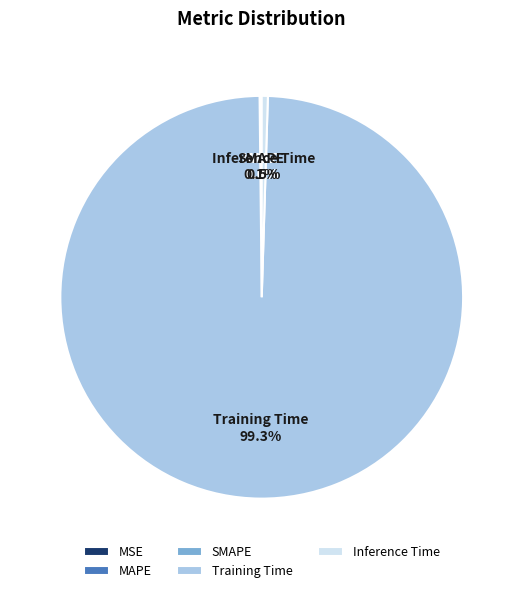

What is the total percentage of Inference Time and Training Time?

99.8%